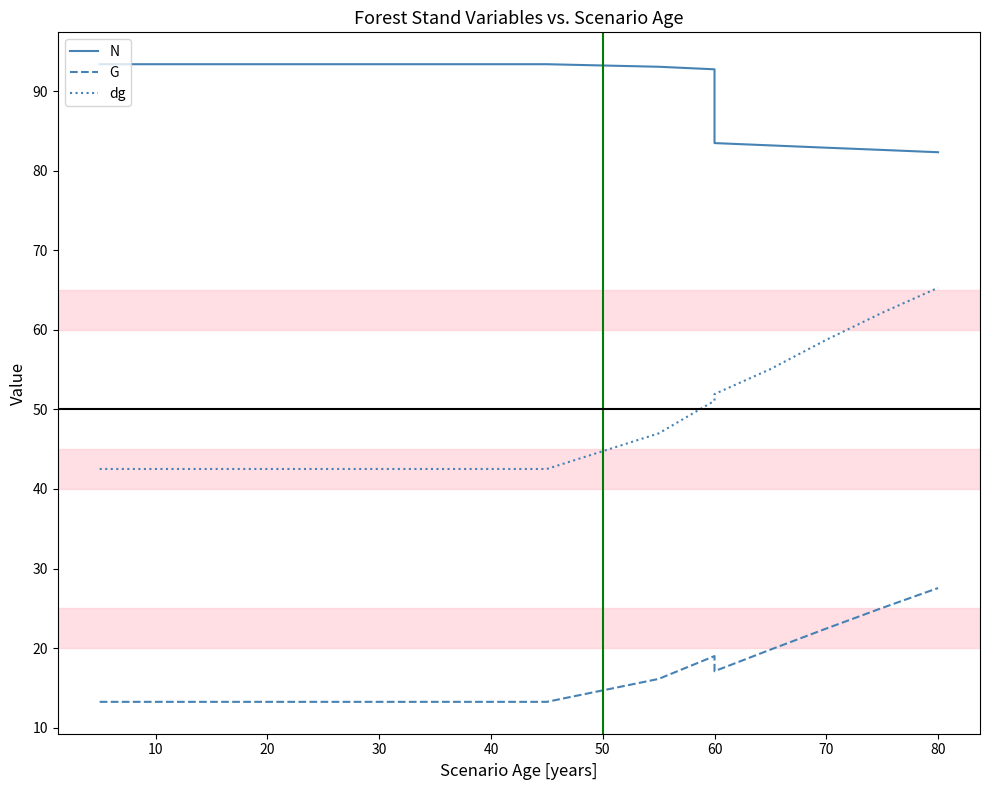

What is the average value of the G series?

16.1